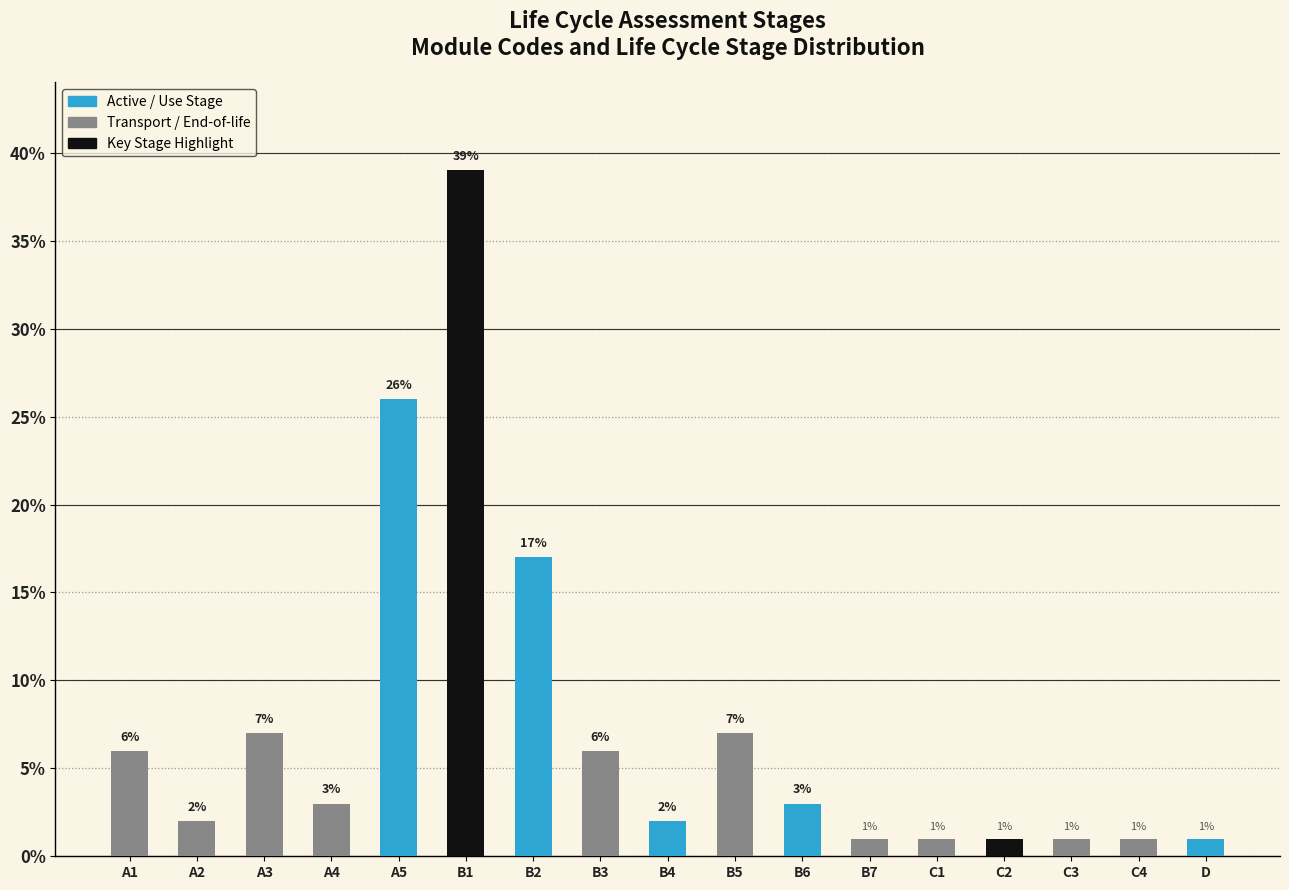

The value at B4 is 2. True or false?

True